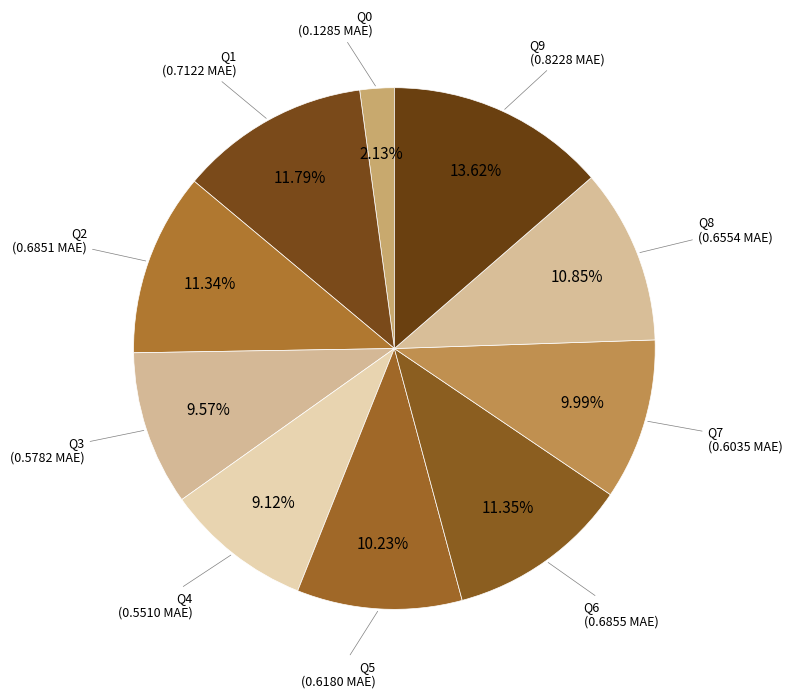

Rank the categories by value from highest to lowest.

Q9, Q1, Q6, Q2, Q8, Q5, Q7, Q3, Q4, Q0